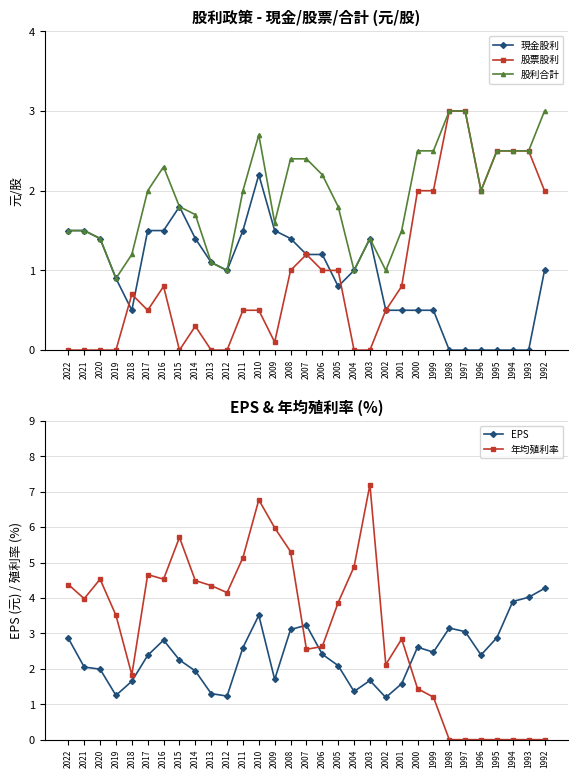

Between 2021 and 1995, which series saw the biggest shift?

年均殖利率